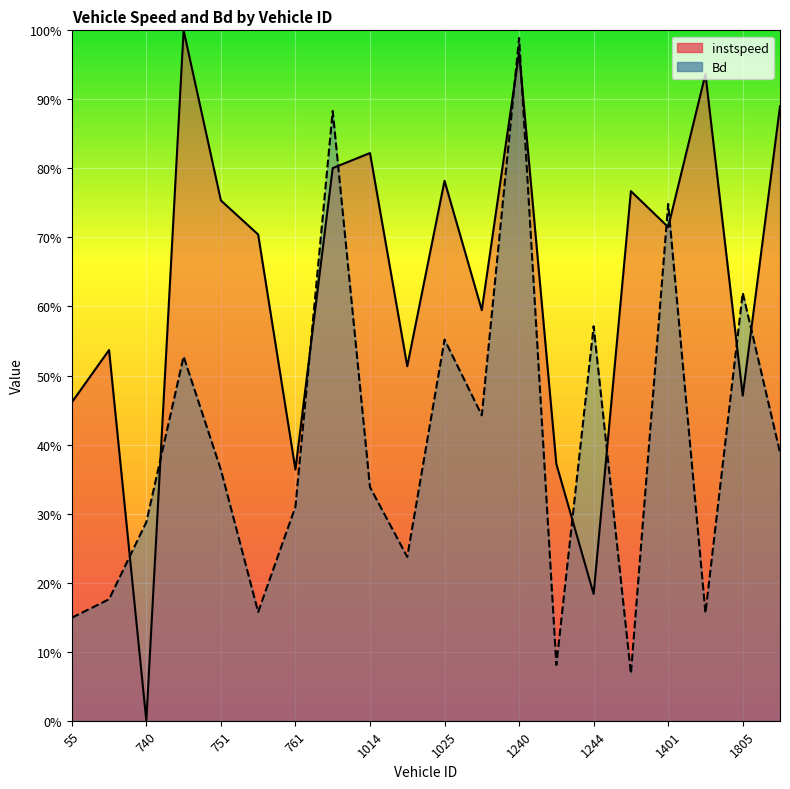

Does the chart display data point markers on the line(s)?

No